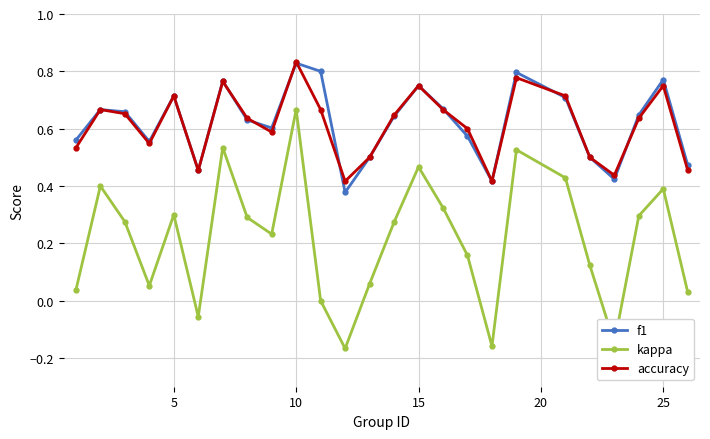

Does the chart have visible grid lines?

Yes